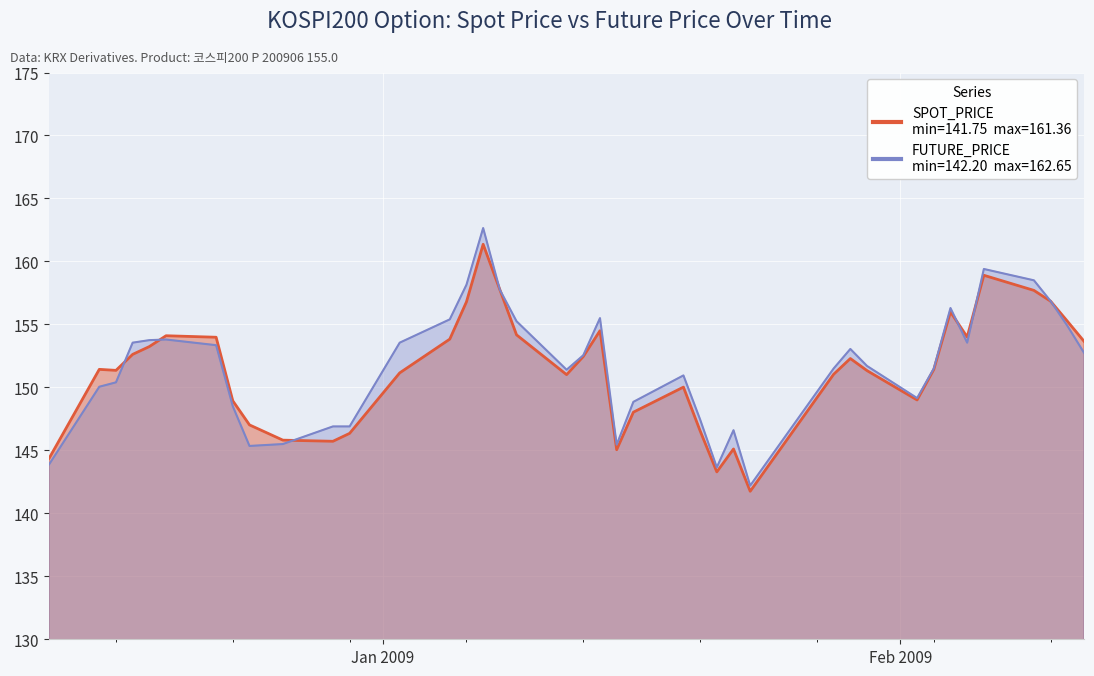

What is the label of the 2nd point from the left?

2008-12-15